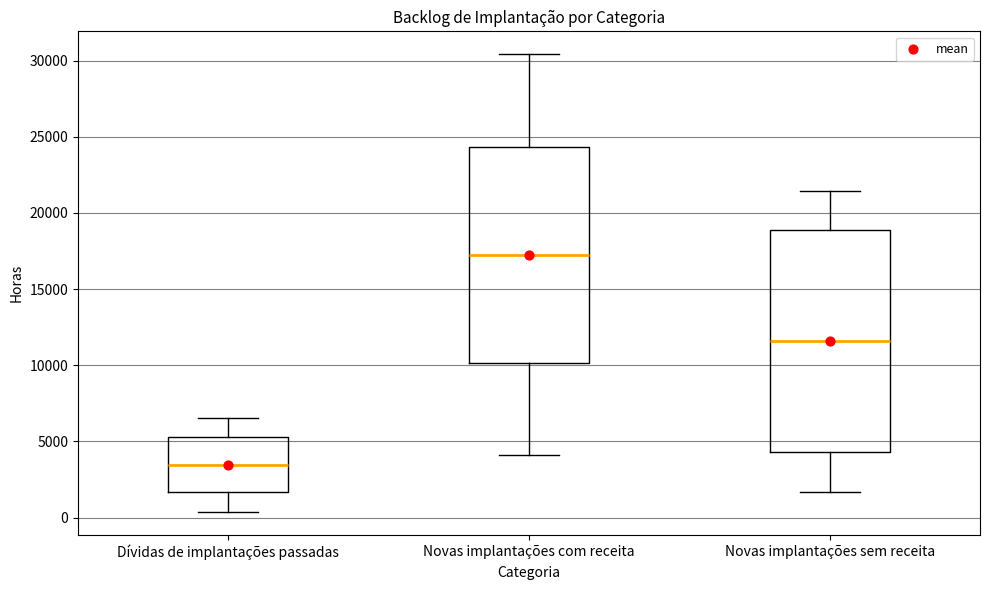

Reading left to right, read every box against the y-axis: the position of its median line, the range the box covers, and the ends of its whiskers. The values are not printed on the chart, so give them approximately, as read against the axis.

Dívidas de implantações passadas: median 3500, box 1500 to 5500, whiskers 500 to 6500
Novas implantações com receita: median 17500, box 10000 to 24500, whiskers 4000 to 30500
Novas implantações sem receita: median 11500, box 4500 to 19000, whiskers 1500 to 21500